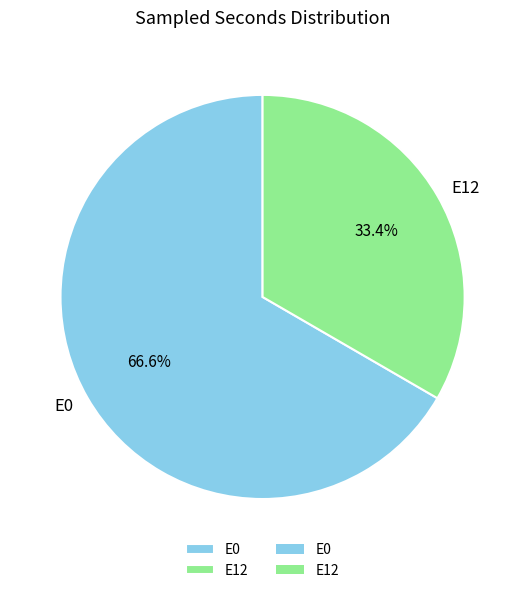

To the nearest percent, what is the combined percentage of E12 and E0?

100%